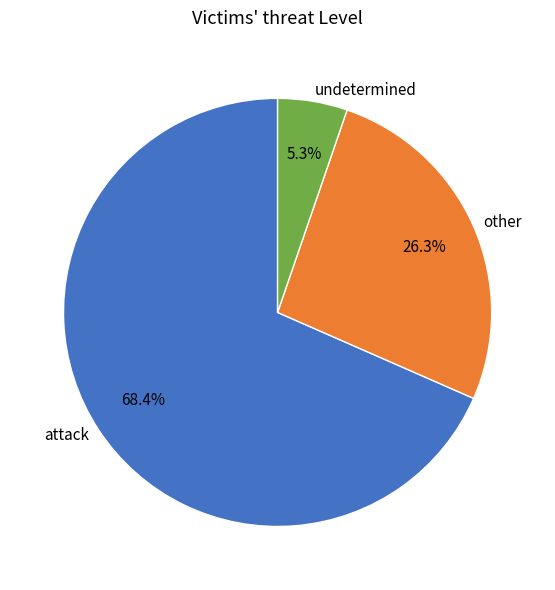

What is the ratio of the value at attack to the value at other?

2.6